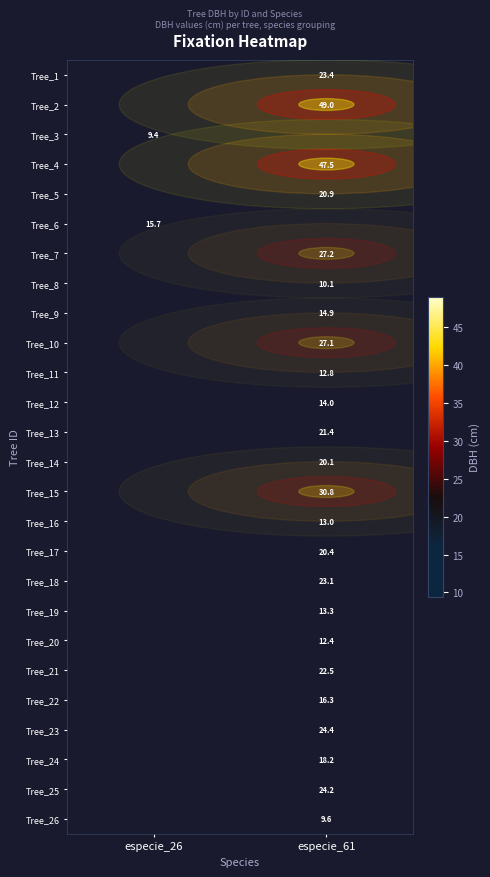

What is the maximum value shown in the chart?

49.0